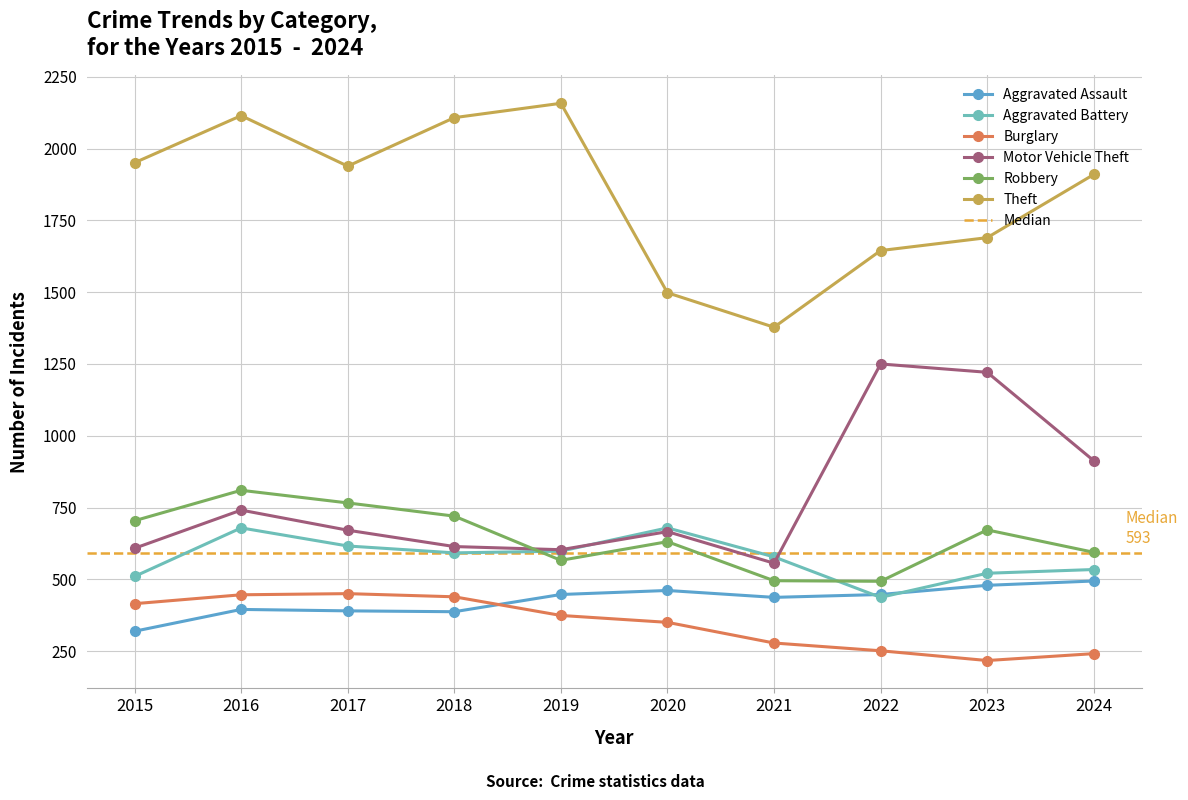

What is the sum of all Burglary values?

3461